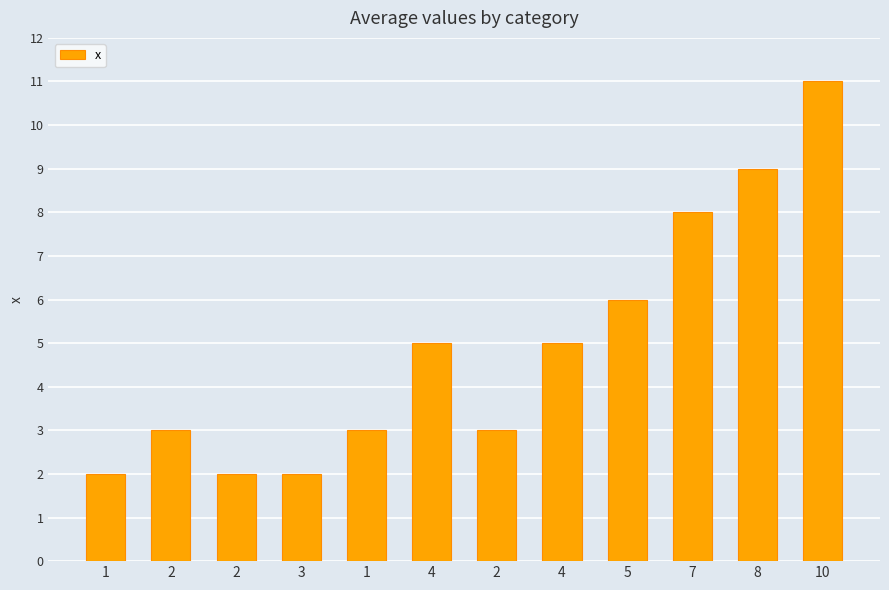

What is the change in value from 5 to 10?

+5